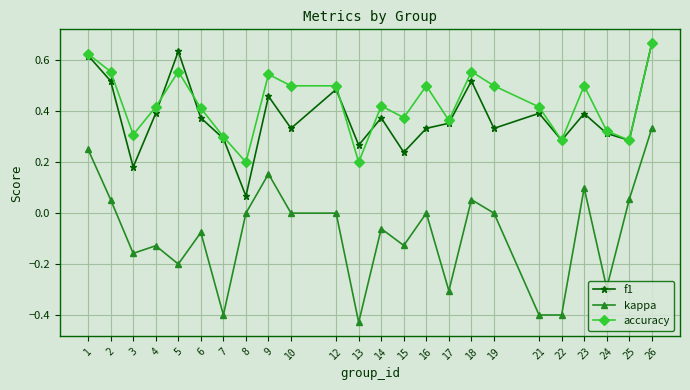

At 13, list the series in order from largest to smallest.

f1, accuracy, kappa